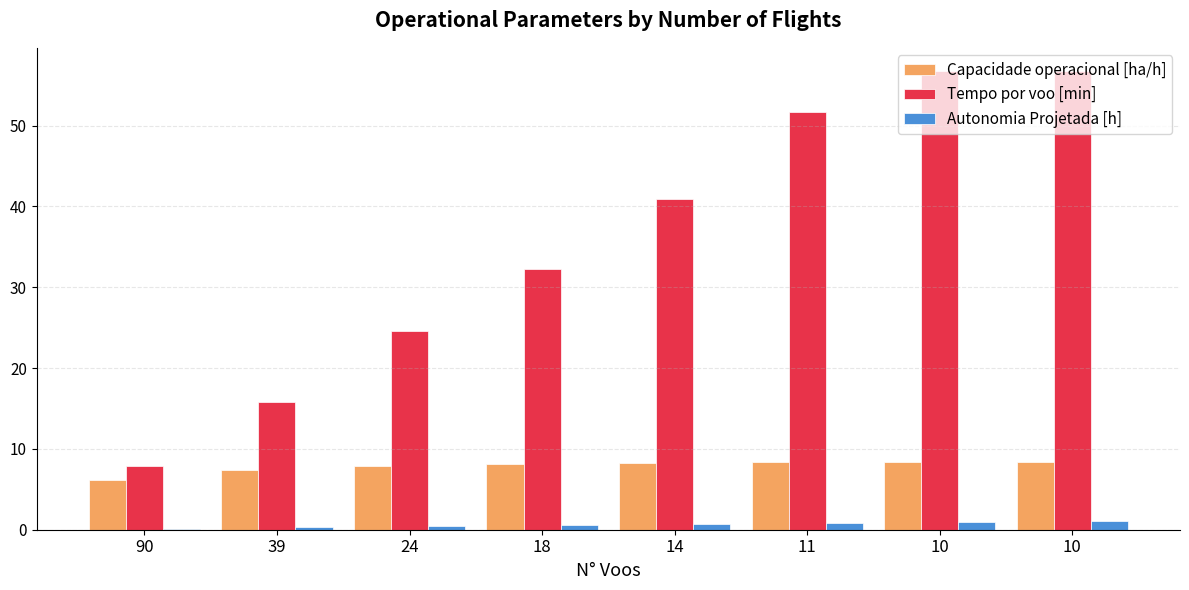

What are all the series names shown in the legend?

Capacidade operacional [ha/h], Tempo por voo [min], Autonomia Projetada [h]